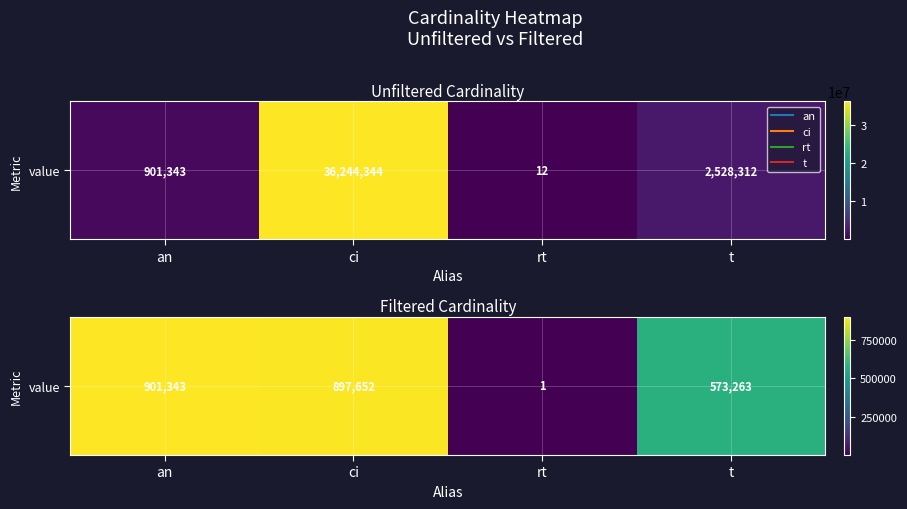

What is the difference between the maximum and minimum values?

901342